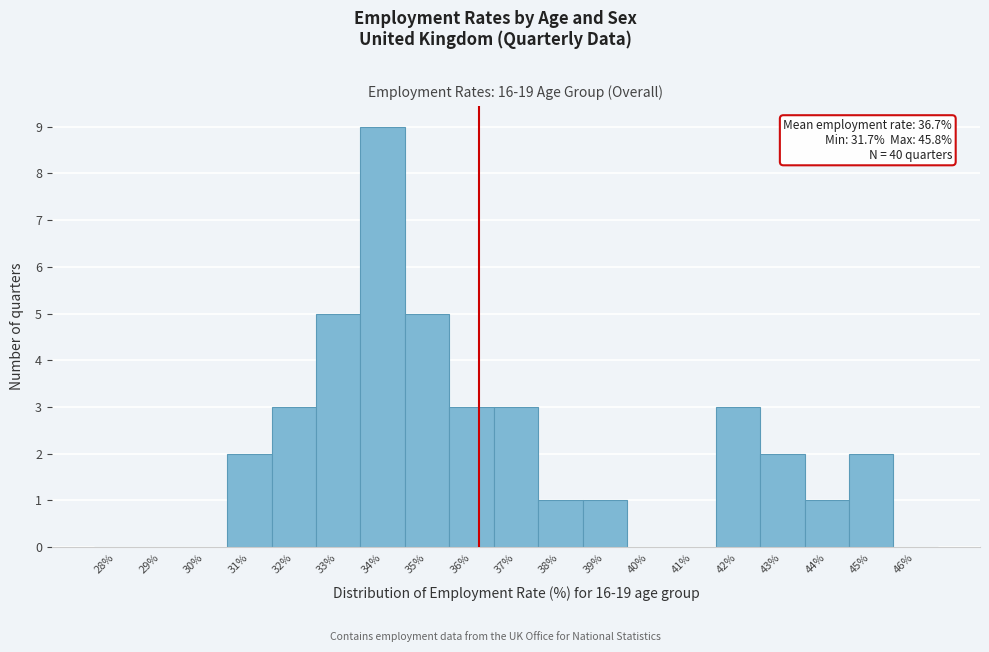

Reading left to right, transcribe all the data shown in this chart.

28%=0	29%=0	30%=0	31%=2	32%=3	33%=5	34%=9	35%=5	36%=3	37%=3	38%=1	39%=1	40%=0	41%=0	42%=3	43%=2	44%=1	45%=2	46%=0